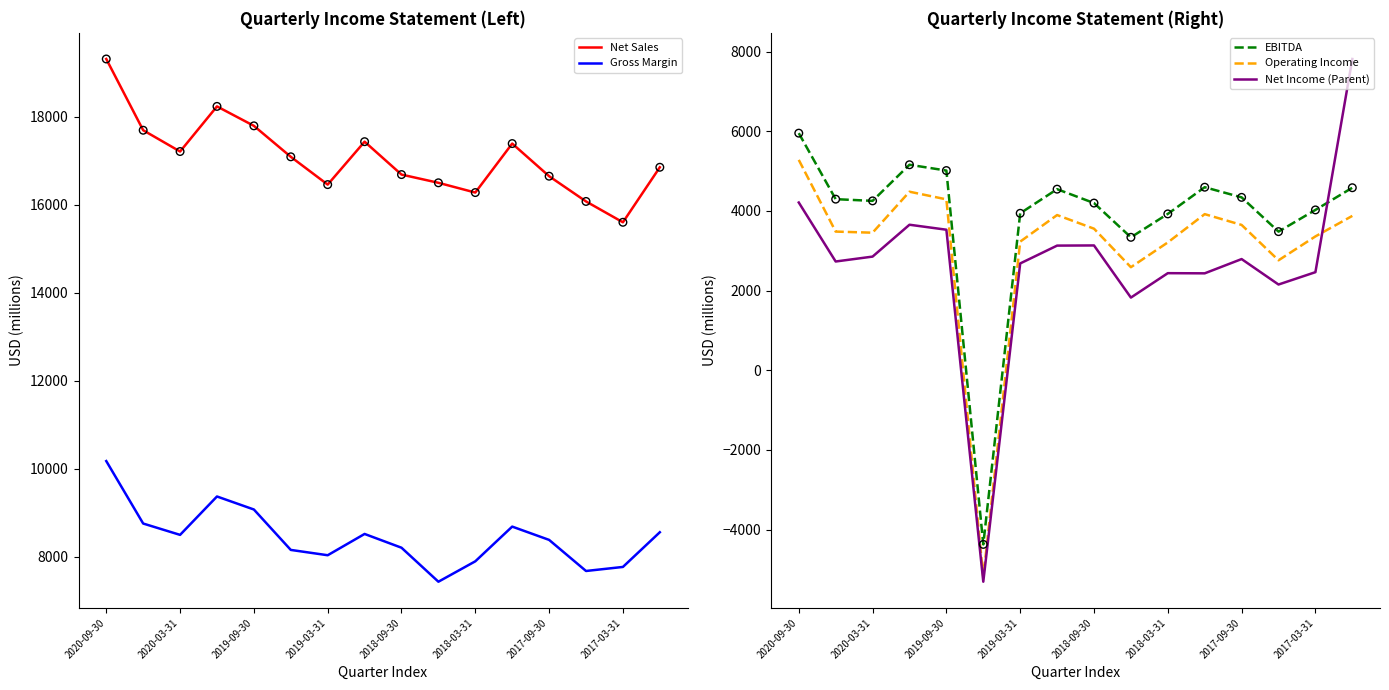

True or false: Gross Margin and Net Sales intersect in this chart.

False